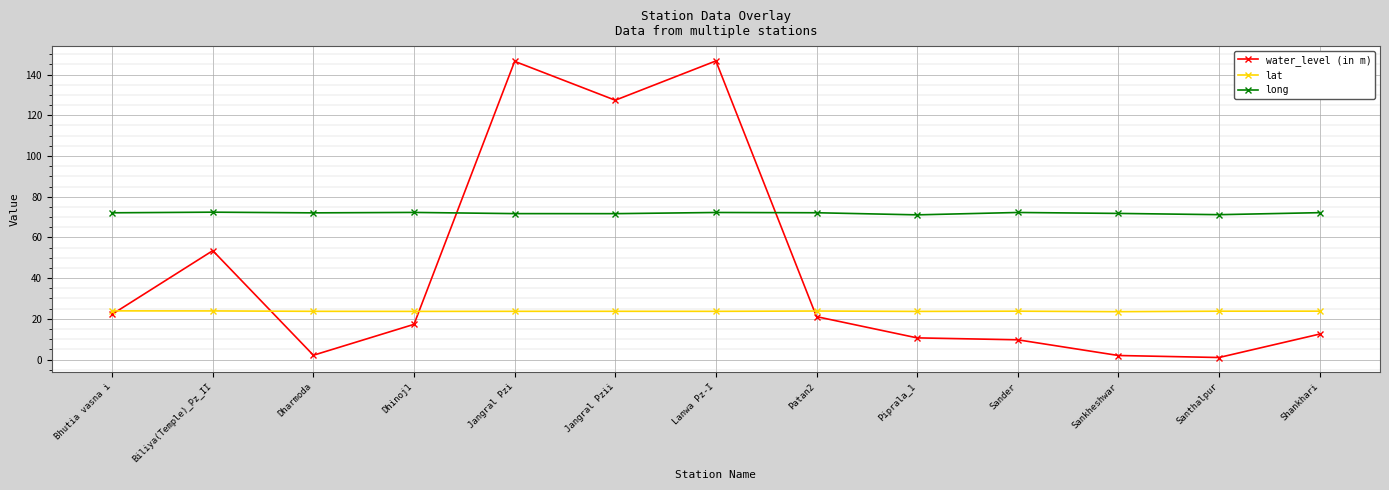

What are all the series names shown in the legend?

water_level (in m), lat, long